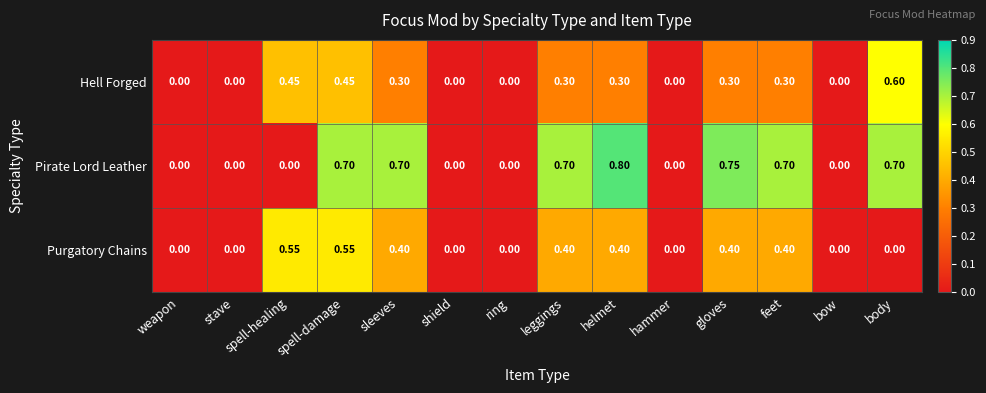

Between shield and helmet, which series saw the biggest shift?

Pirate Lord Leather